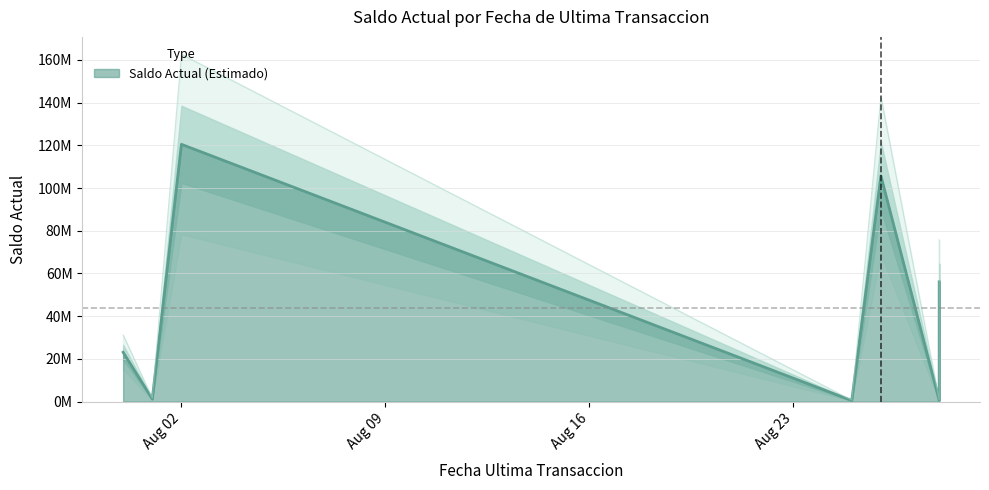

What is the sum of the values at 2022-08-25 and 2022-08-01?

1711643